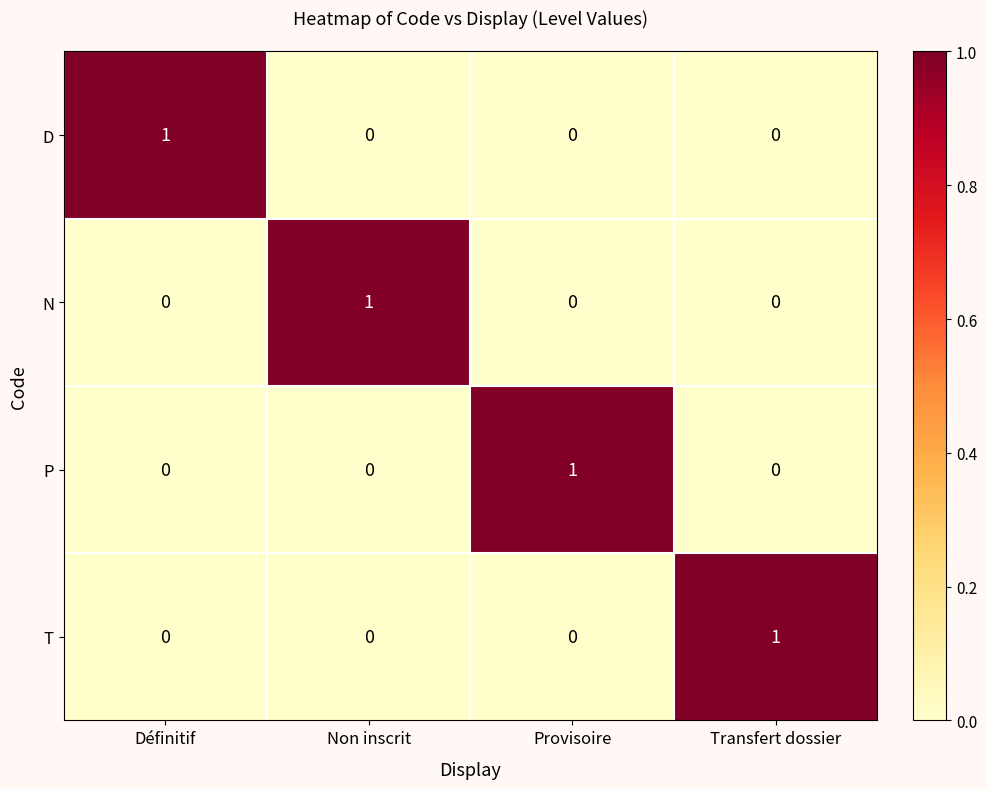

Reading right to left, list all the values displayed in this chart.

D: Transfert dossier=0	Provisoire=0	Non inscrit=0	Définitif=1
N: Transfert dossier=0	Provisoire=0	Non inscrit=1	Définitif=0
P: Transfert dossier=0	Provisoire=1	Non inscrit=0	Définitif=0
T: Transfert dossier=1	Provisoire=0	Non inscrit=0	Définitif=0